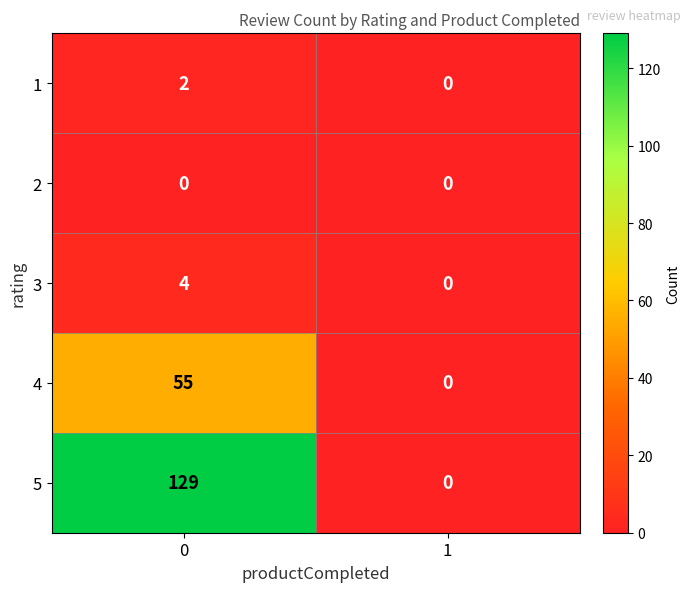

Is it true that 5 equals -58 at 1?

False